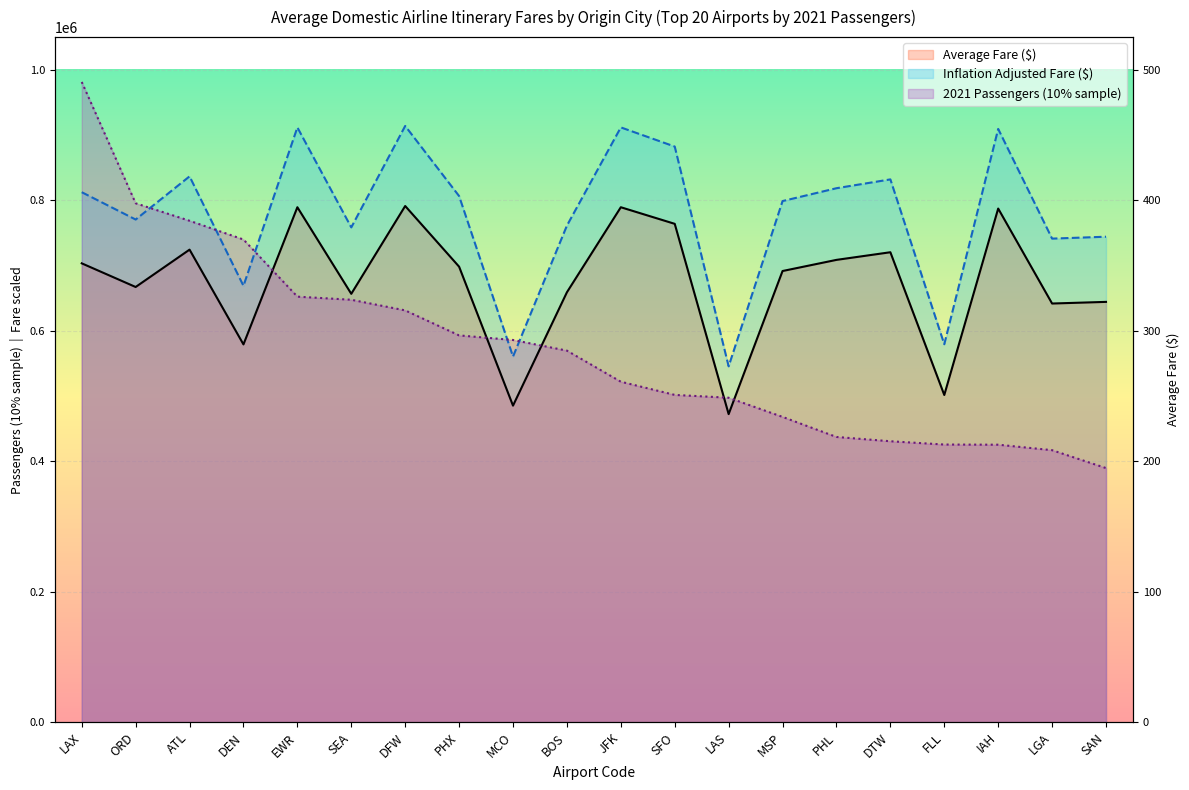

Between MCO and DFW, which is larger?

DFW